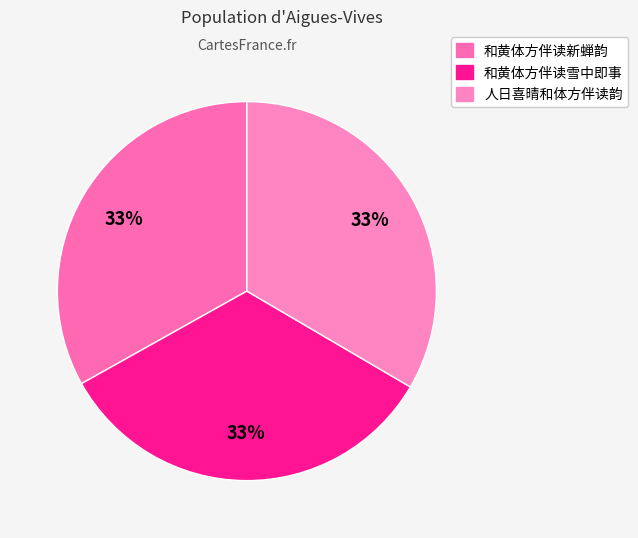

What is the largest slice in the pie chart?

和黄体方伴读雪中即事